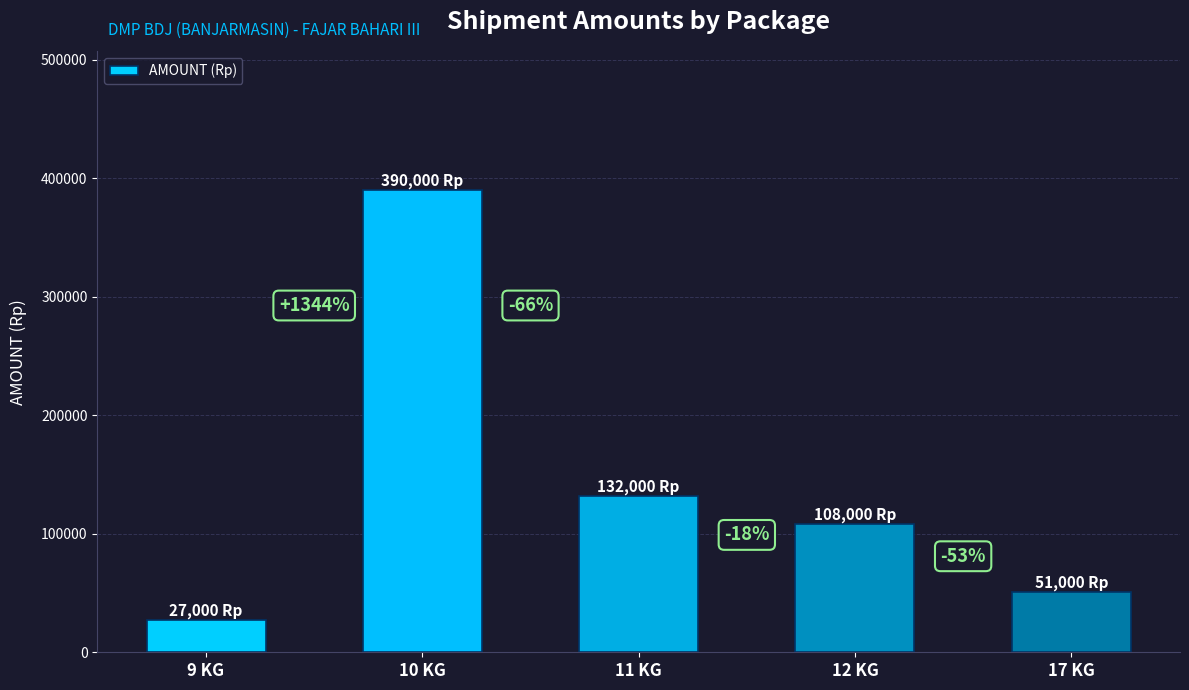

Reading right to left, transcribe all the data shown in this chart.

17 KG=51000	12 KG=108000	11 KG=132000	10 KG=390000	9 KG=27000